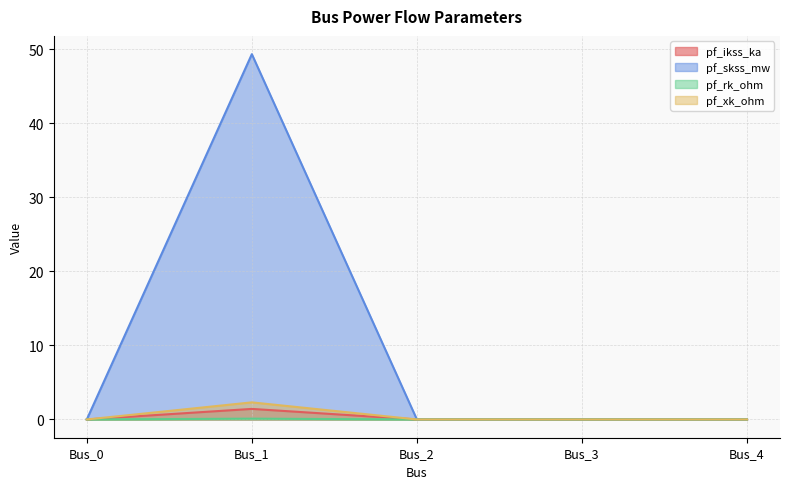

List the series in order of their peak value, highest first.

pf_skss_mw, pf_xk_ohm, pf_ikss_ka, pf_rk_ohm